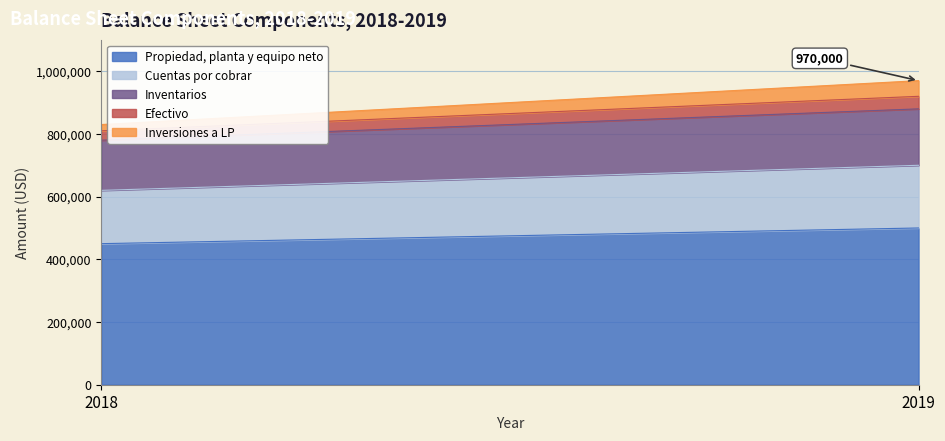

List the series in order of their peak value, highest first.

Propiedad, planta y equipo neto, Cuentas por cobrar, Inventarios, Inversiones a LP, Efectivo